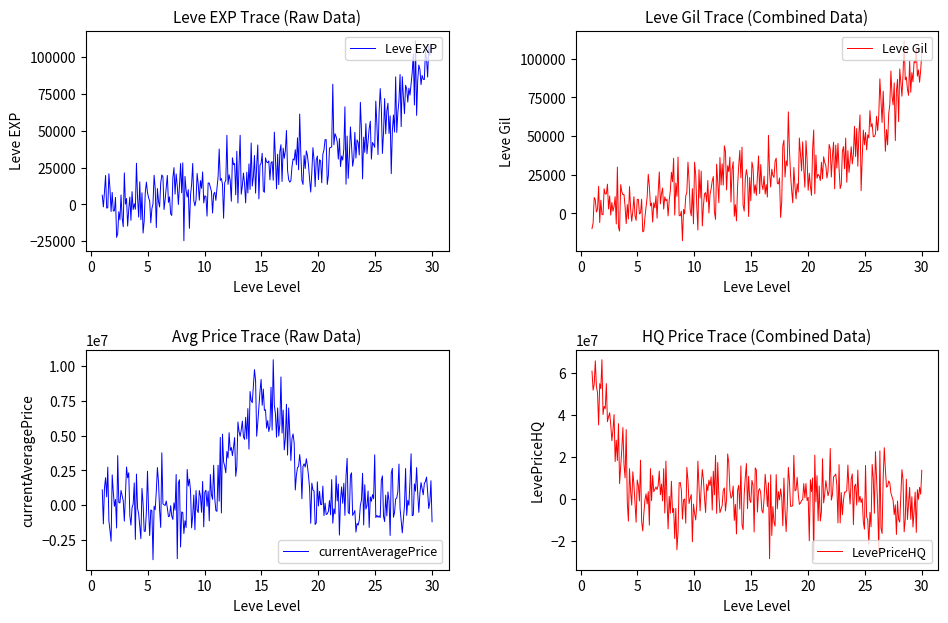

Where do LevePriceHQ and currentAveragePrice first cross each other?

1 and 5